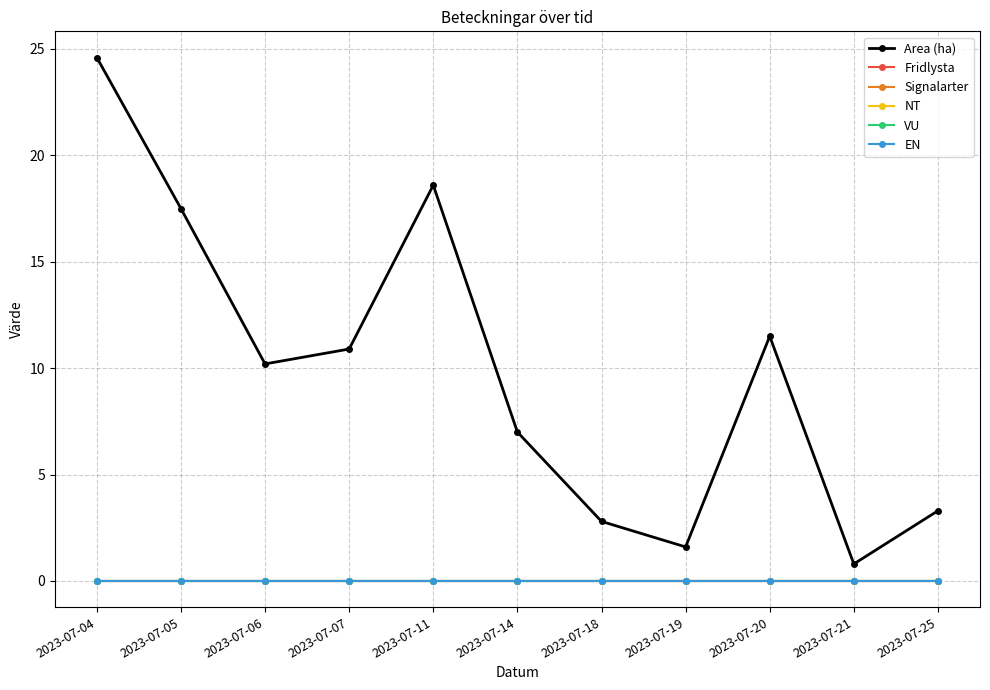

Which series has the widest spread of values?

Area (ha)